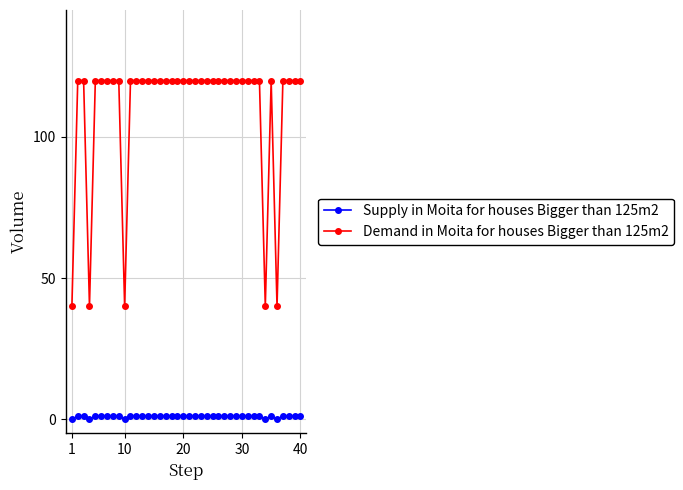

Which series has the widest spread of values?

Demand in Moita for houses Bigger than 125m2